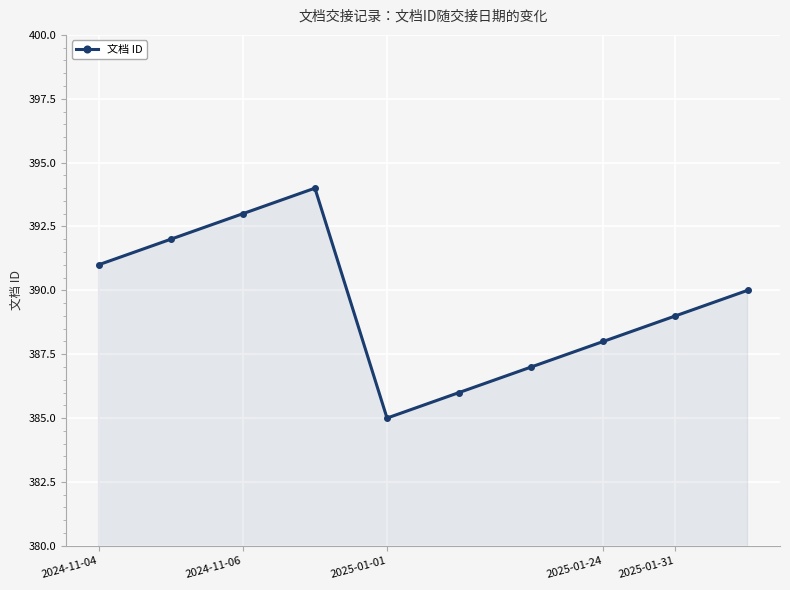

What is the value of the 9th point from the left?

389